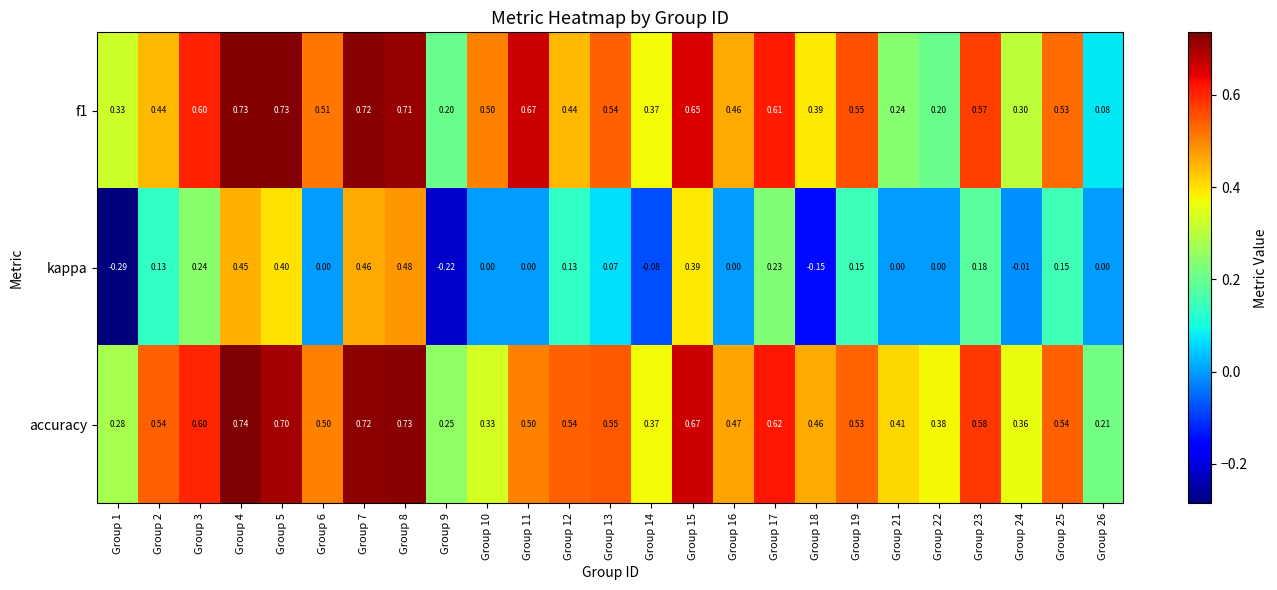

Between Group 5 and Group 23, which series saw the biggest shift?

kappa